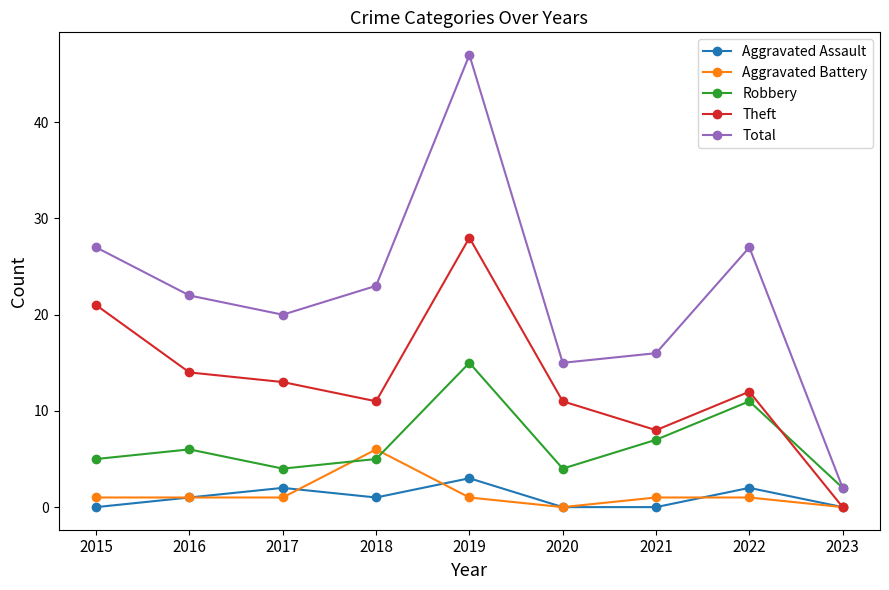

Reading left to right, list all the values displayed in this chart.

Aggravated Assault: 0	1	2	1	3	0	0	2	0
Aggravated Battery: 1	1	1	6	1	0	1	1	0
Robbery: 5	6	4	5	15	4	7	11	2
Theft: 21	14	13	11	28	11	8	12	0
Total: 27	22	20	23	47	15	16	27	2